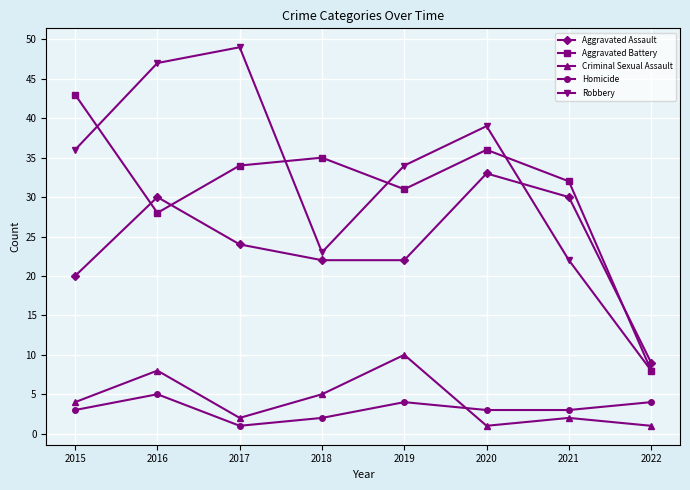

Rank the series by their maximum value, from lowest to highest.

Homicide, Criminal Sexual Assault, Aggravated Assault, Aggravated Battery, Robbery